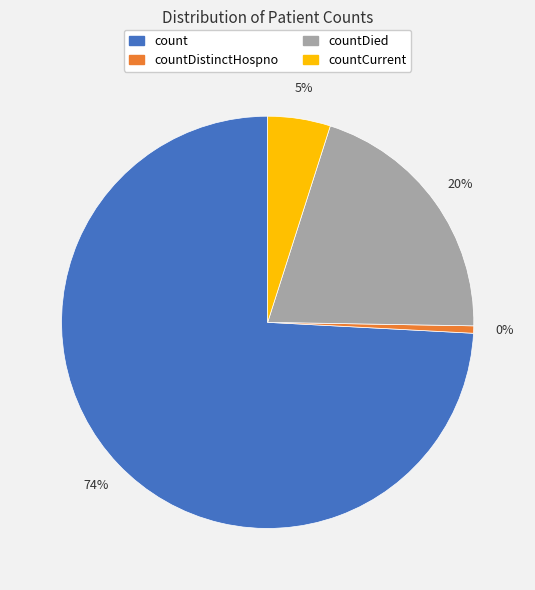

To the nearest percent, what is the combined percentage of countDied and count?

95%